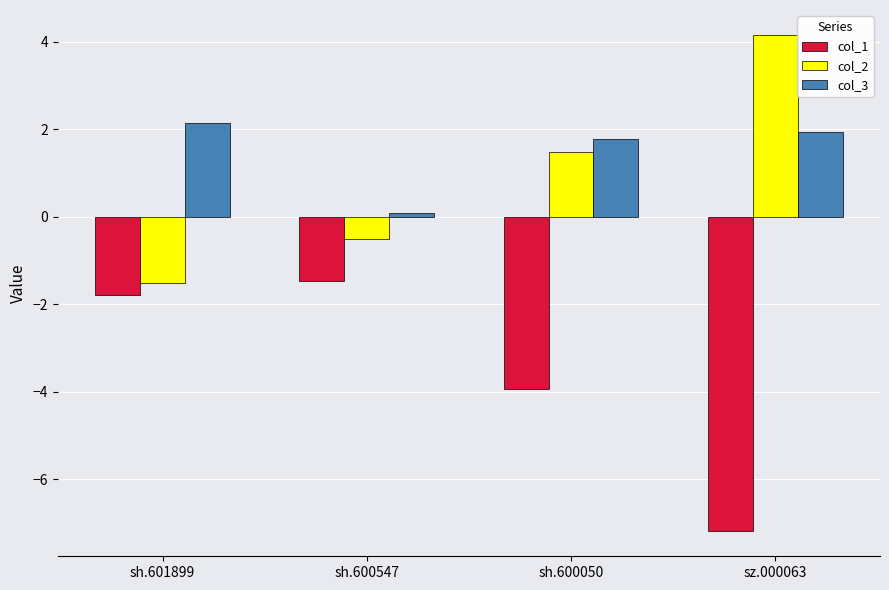

What is the difference between the maximum and minimum values in the col_1 series?

5.7